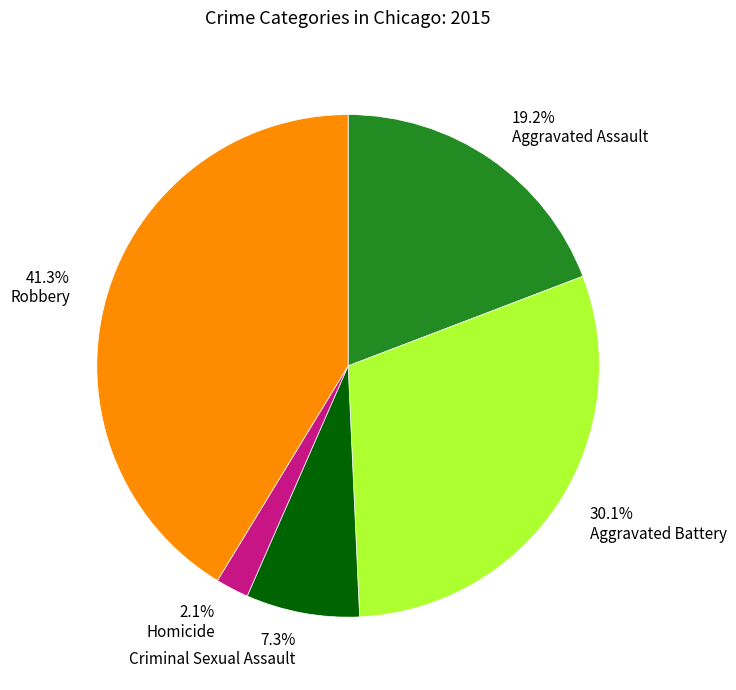

What portion of the pie excludes 7.3% Criminal Sexual Assault?

92.7%